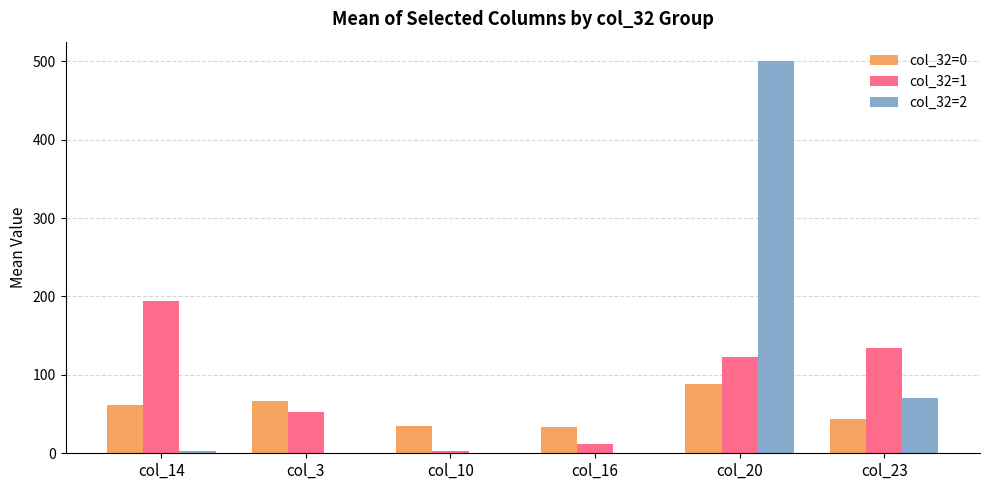

Is it true that col_32=0 equals 88.7 at col_20?

True